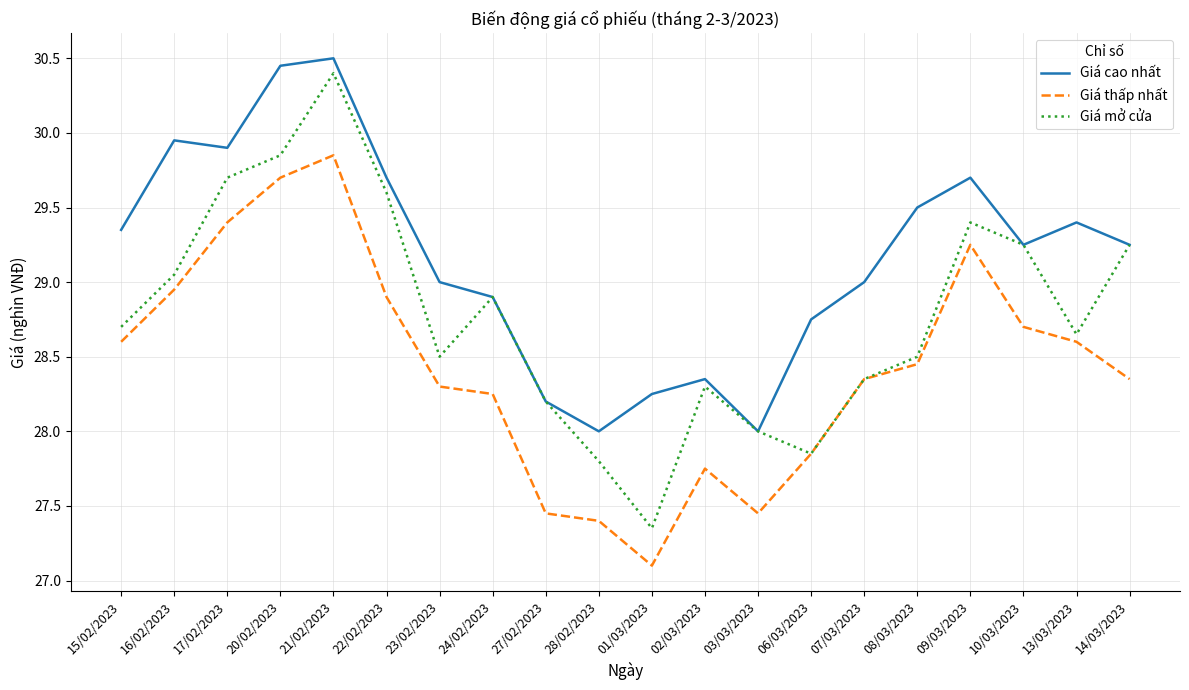

At which label does Giá mở cửa first exceed 28?

15/02/2023